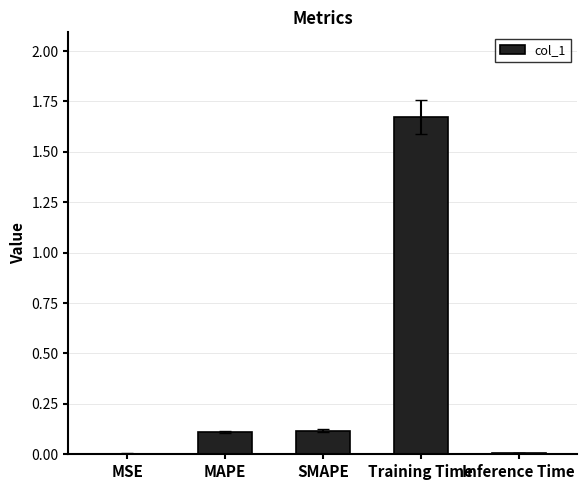

Which category has the highest value across all series?

Training Time